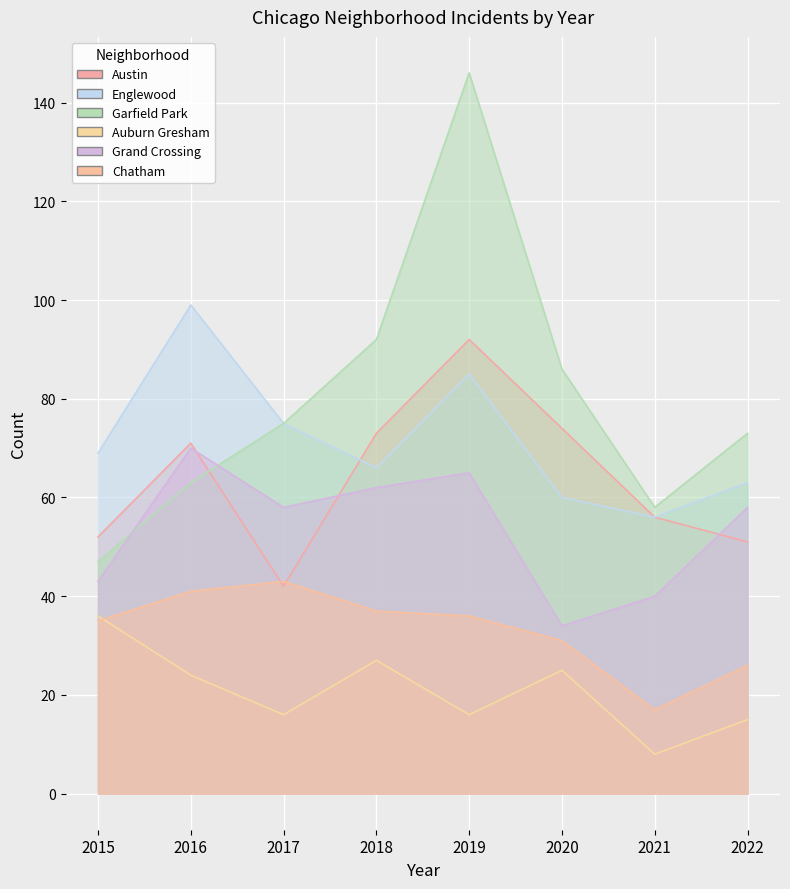

What is the minimum value shown in the chart?

8